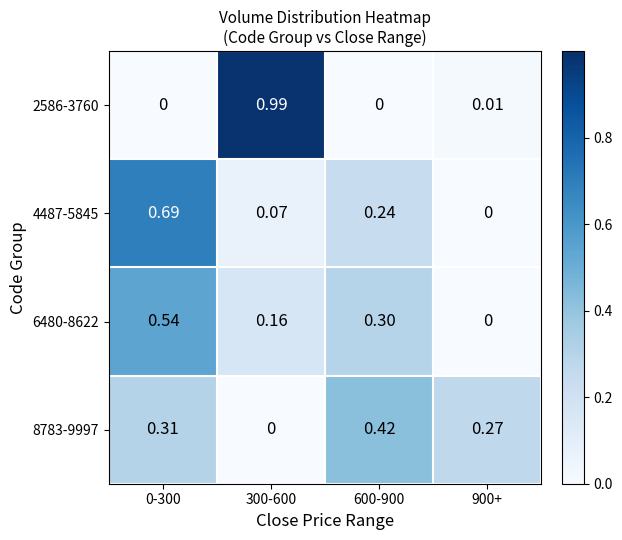

How many data points in 6480-8622 are above 0?

3